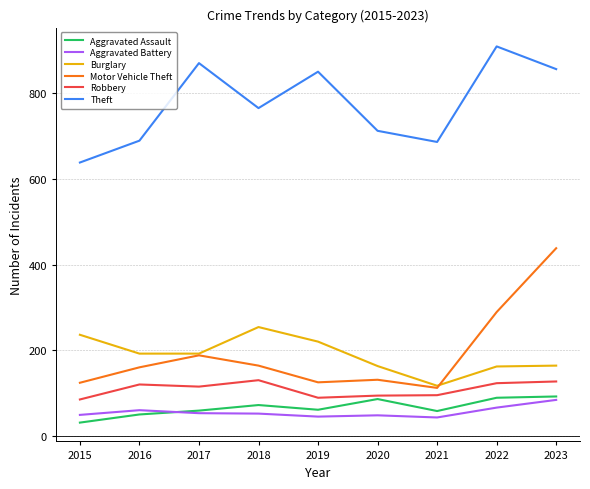

Is it true that Burglary equals 254 at 2018?

True